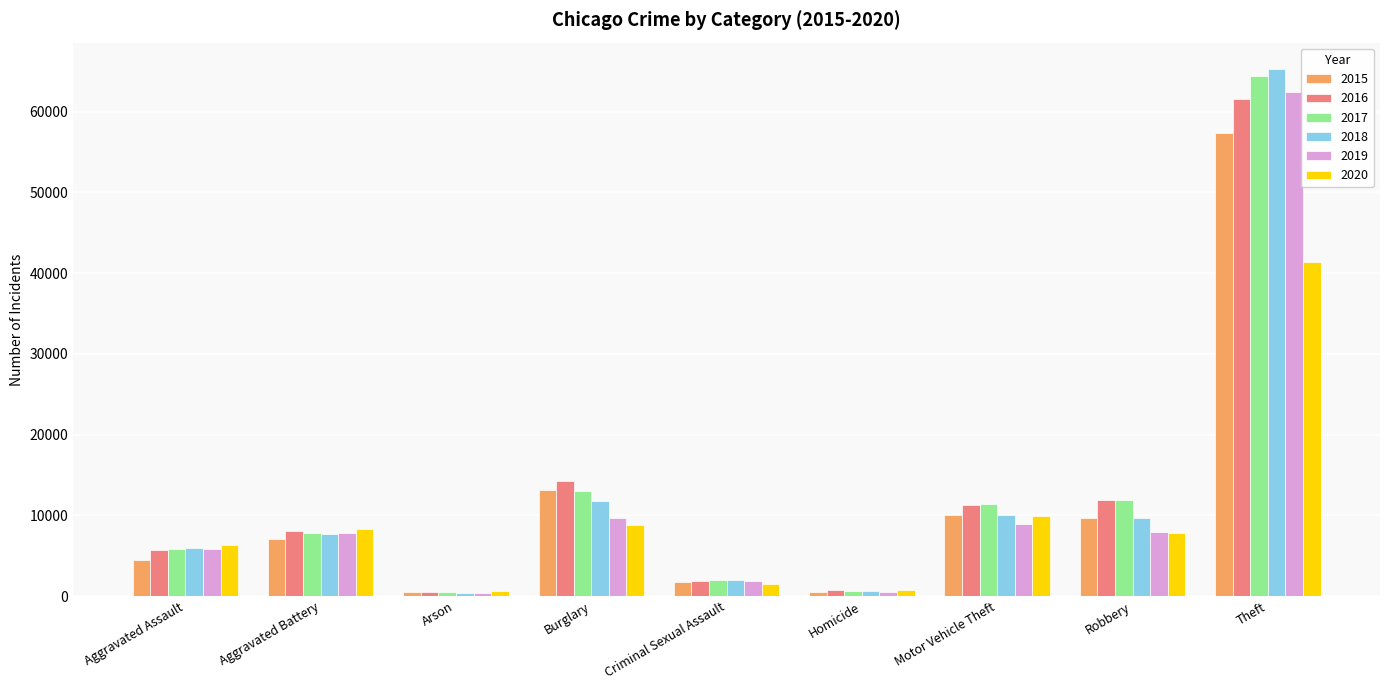

How many data points does each series have?

9